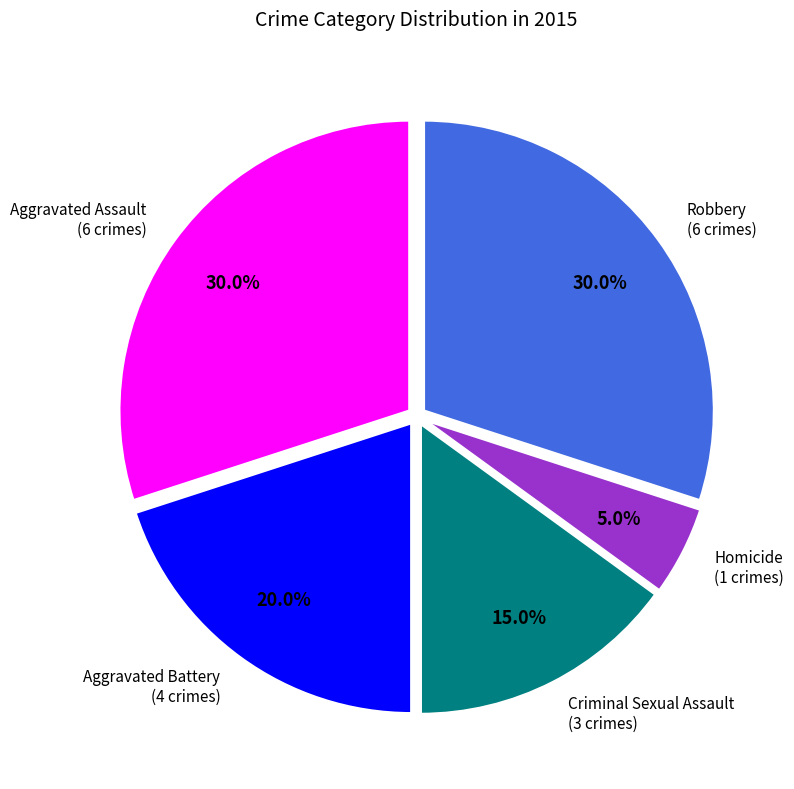

Is there a majority slice in this chart?

No